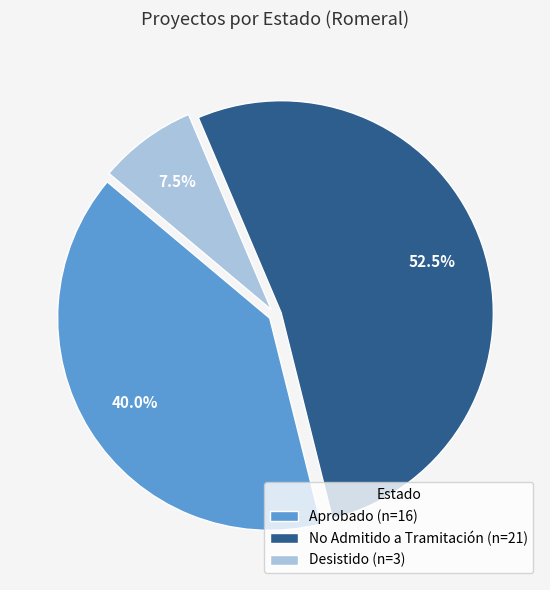

What is the majority slice?

No Admitido a Tramitación (n=21)